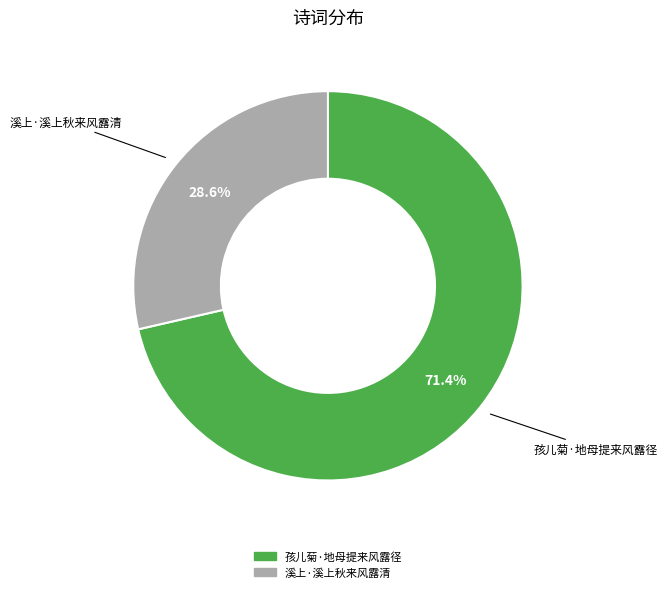

How many segments does this pie chart have?

2